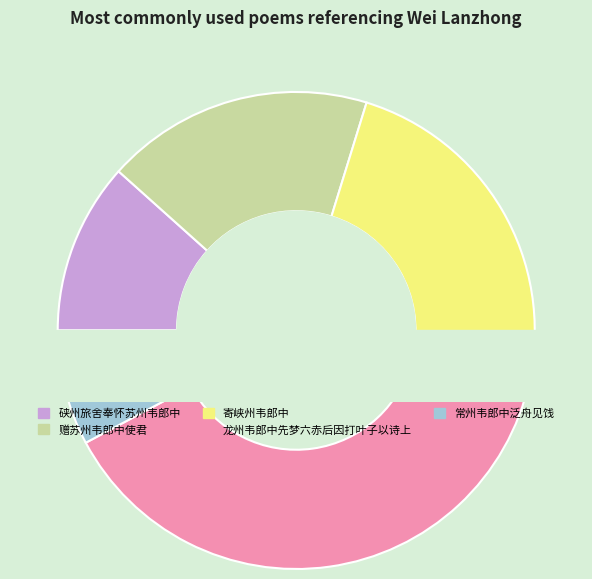

Which has a higher value, 硖州旅舍奉怀苏州韦郎中 or 常州韦郎中泛舟见饯?

硖州旅舍奉怀苏州韦郎中